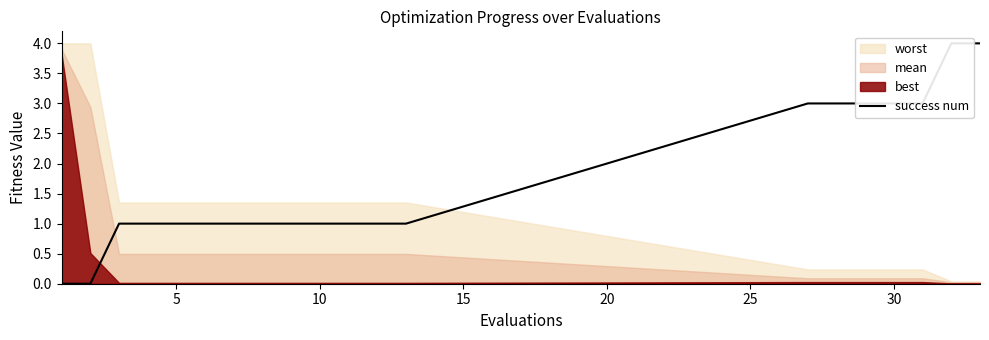

Reading left to right, what are all the values shown in this chart?

0	0	1	1	1	1	1	1	1	1	1	1	1	3	3	3	3	3	4	4